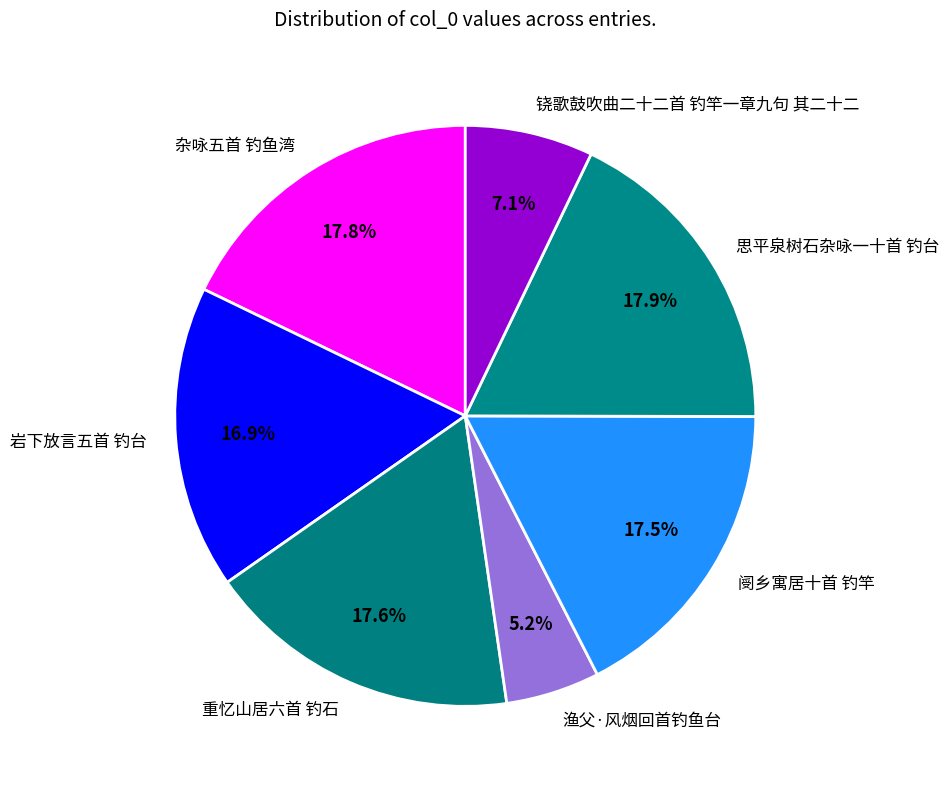

Which has a higher value, 岩下放言五首 钓台 or 铙歌鼓吹曲二十二首 钓竿一章九句 其二十二?

岩下放言五首 钓台